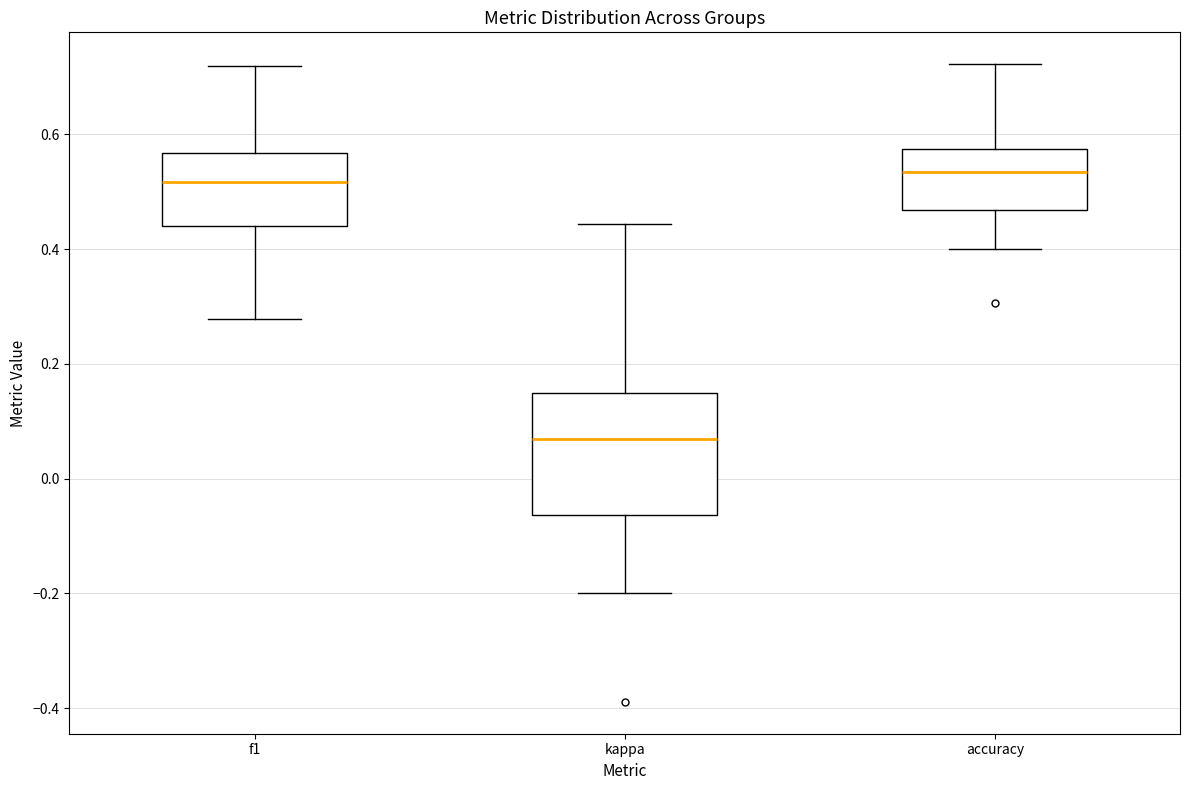

Which box is the tallest, from its lower edge to its upper edge?

kappa